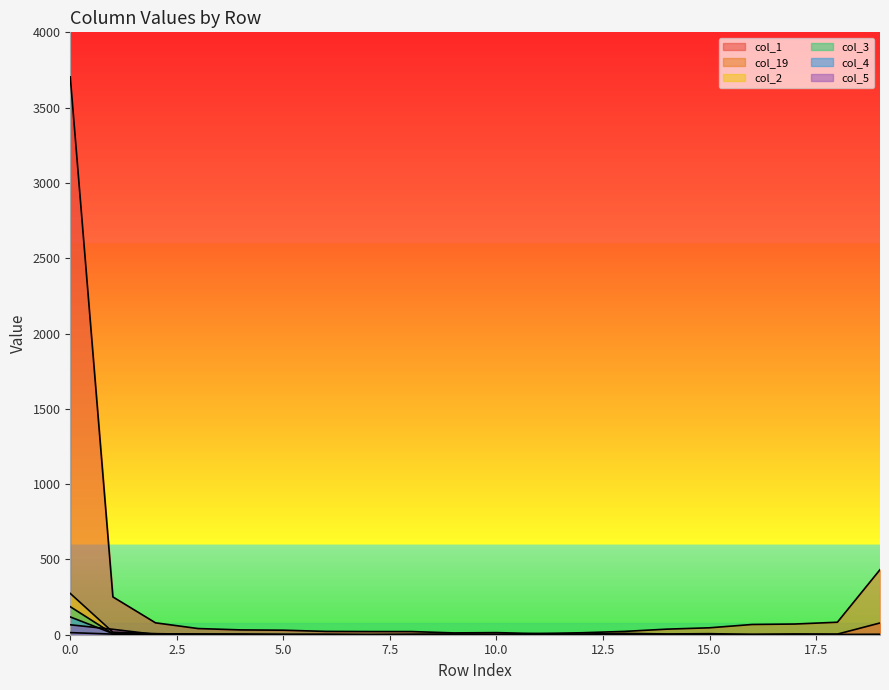

True or false: col_3 and col_19 cross at least once.

True